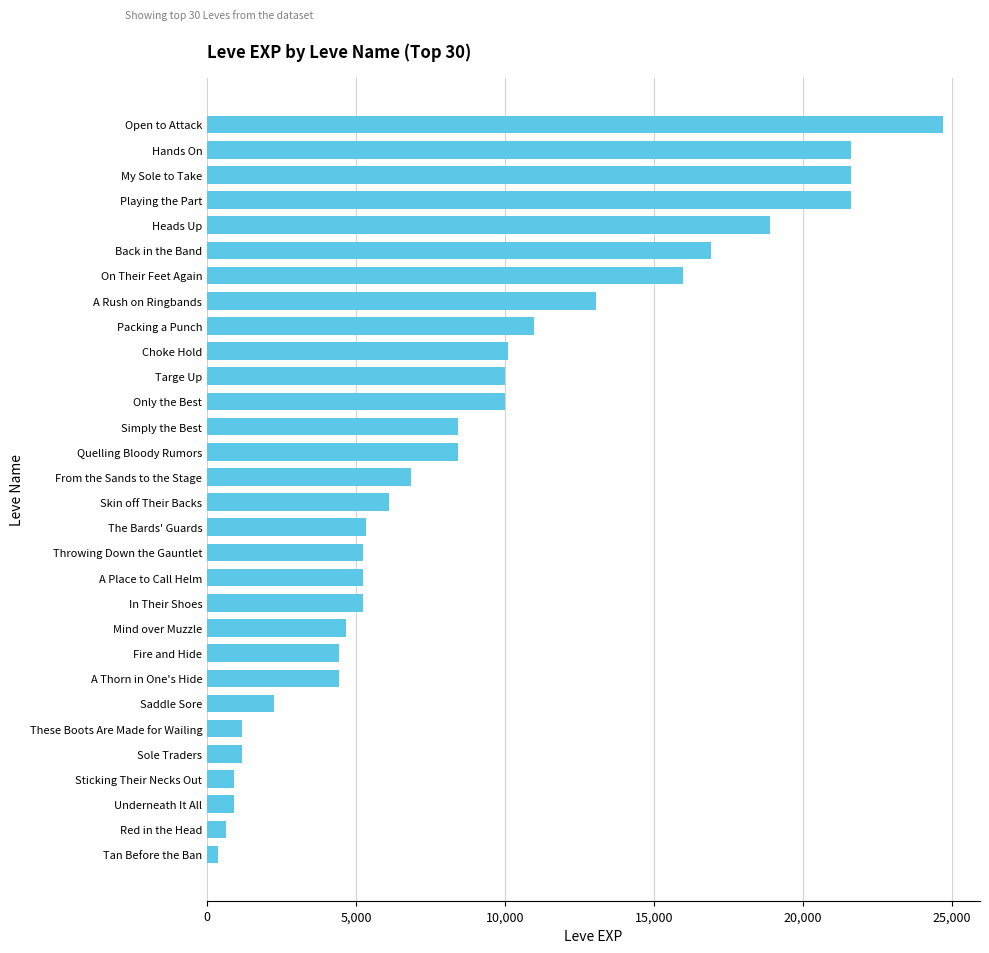

Is it true that the value at My Sole to Take is 35232?

False